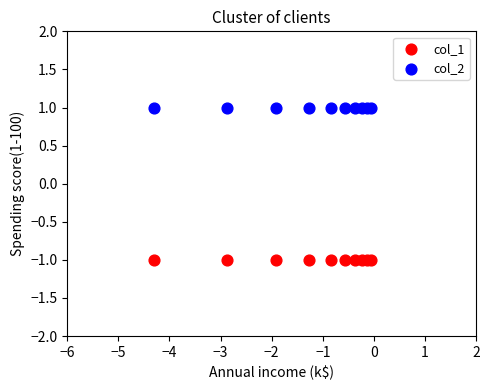

Which series contains the highest Y value?

col_2